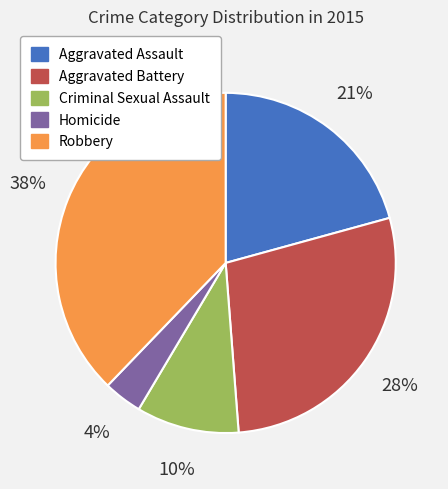

What percentage is the Homicide slice, to the nearest percent?

4%